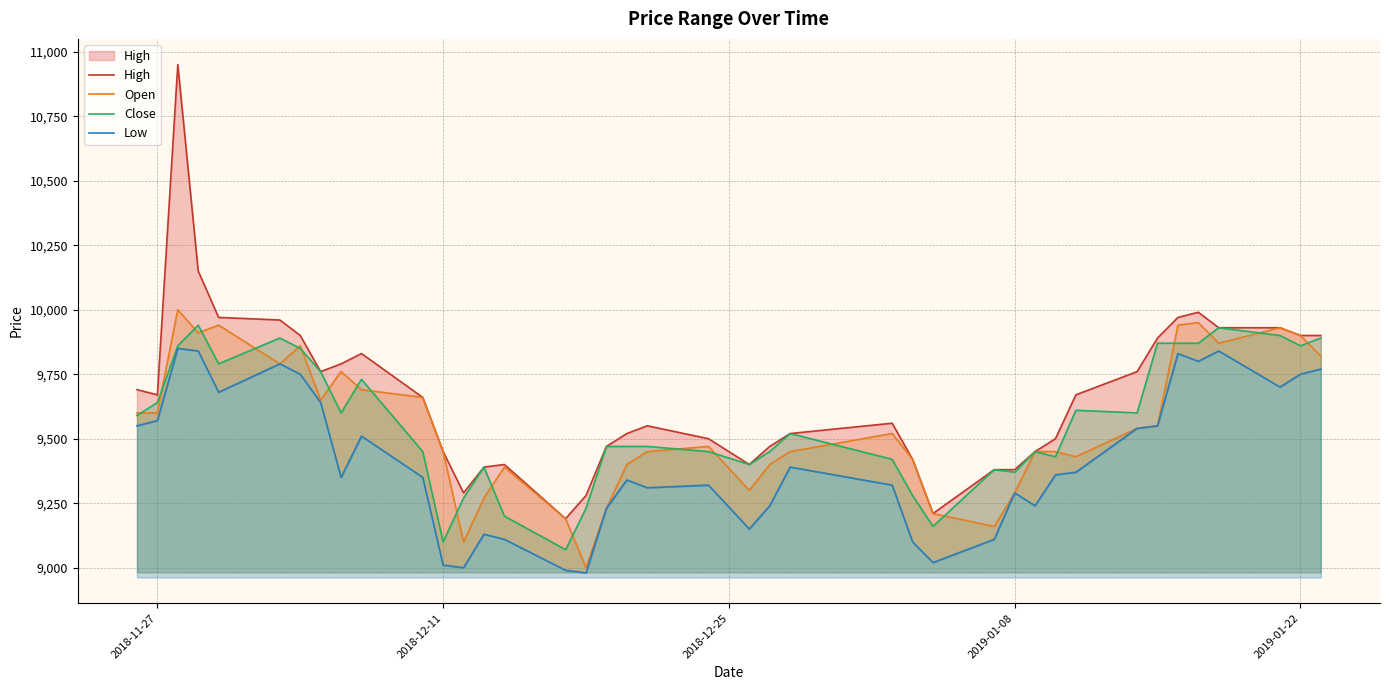

What is the highest value of the Open series?

10000